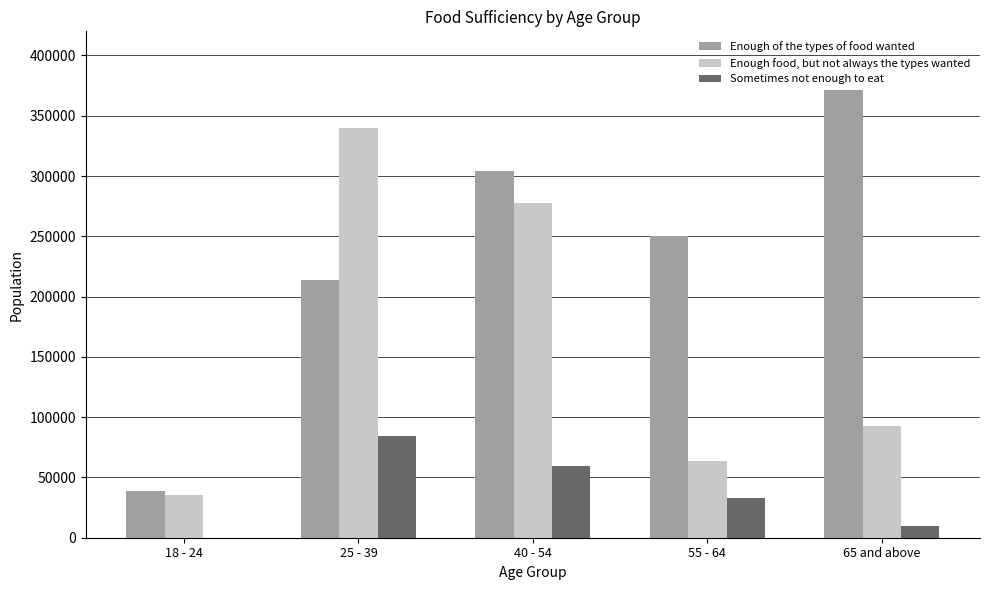

Does the chart contain stacked bars?

No